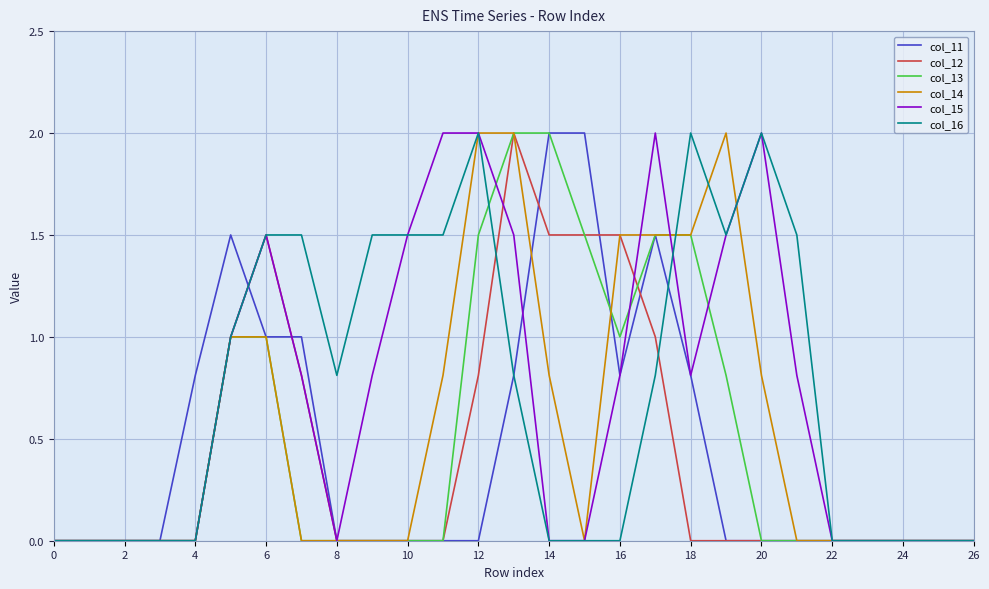

The col_16 series shows 3.1 at 18. True or false?

False